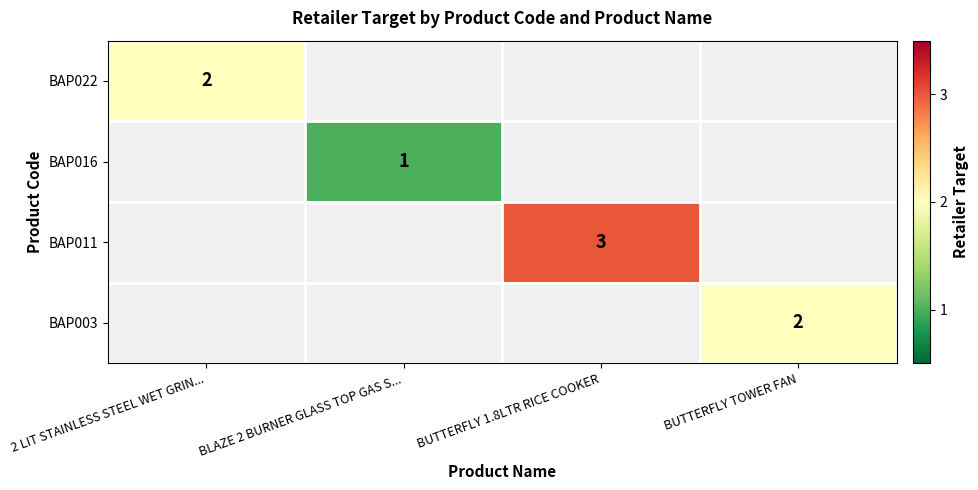

Is it true that BAP016 equals 0 at BLAZE 2 BURNER GLASS TOP GAS S...?

False